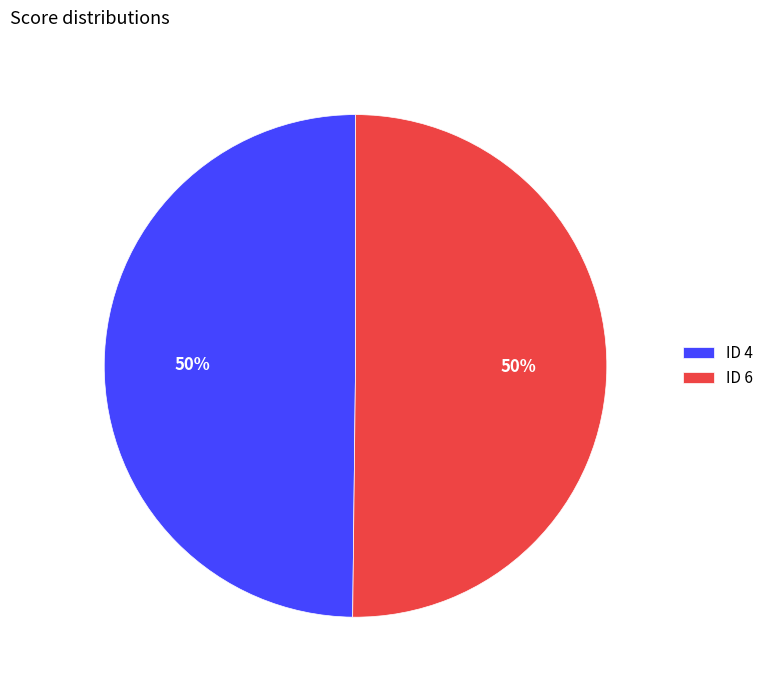

To the nearest percent, what percentage of the pie is ID 6?

50%